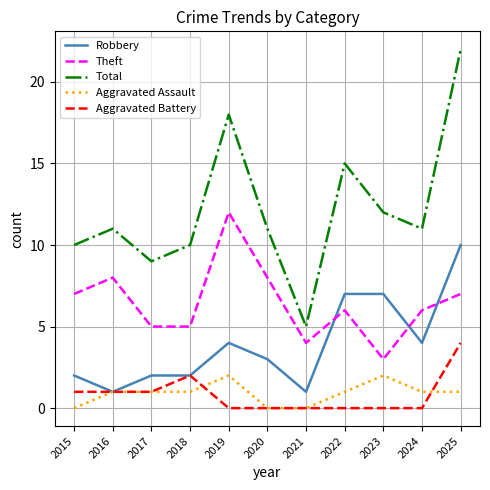

The value of Aggravated Battery at 2025 is 6. True or false?

False